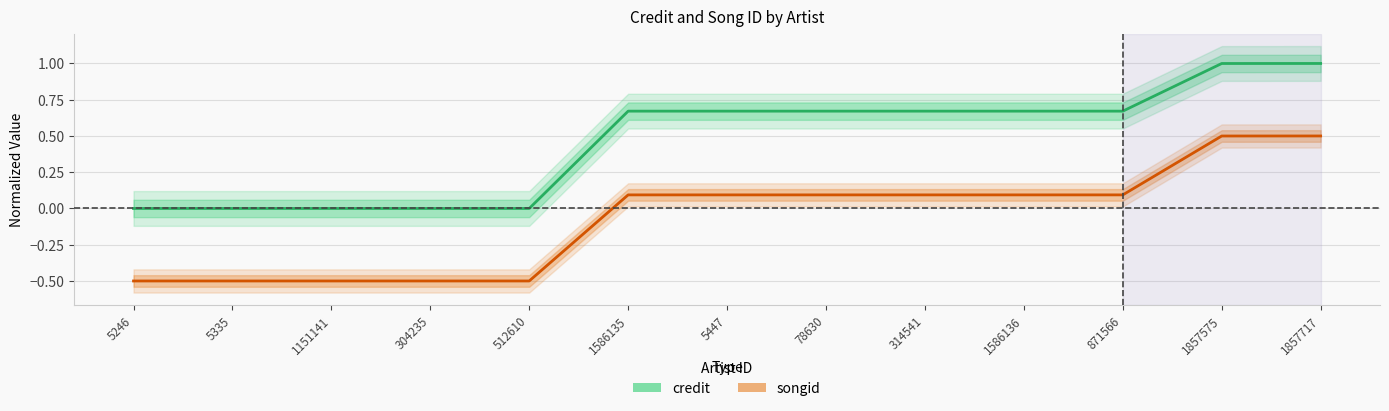

Which category has the highest value in the credit series?

1857717